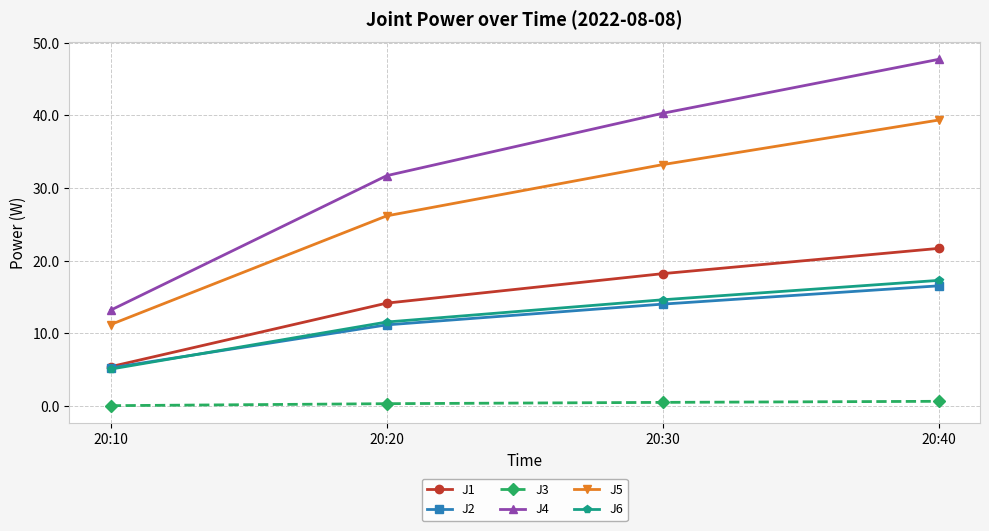

What is the average value of the J4 series?

33.2